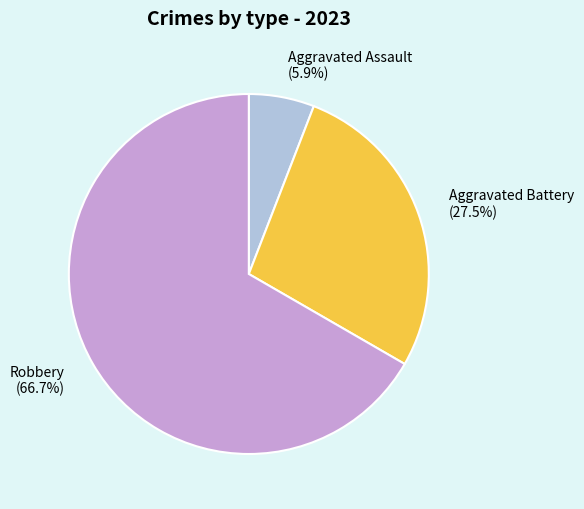

Which slice is the largest?

Robbery (66.7%)